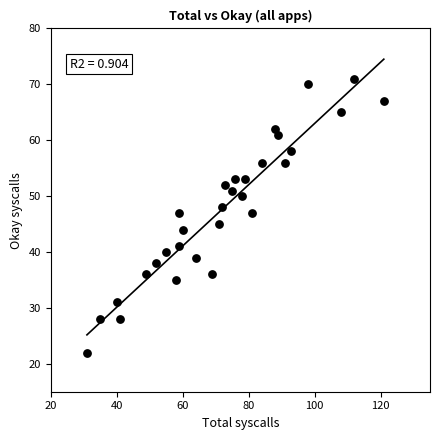

What is the range of Y values (max minus min)?

49